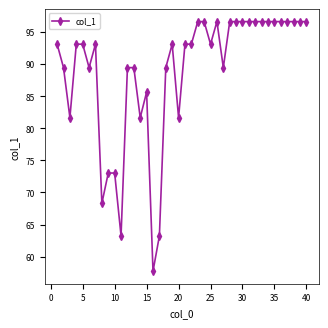

What is the value of the 32nd point from the left?

96.6